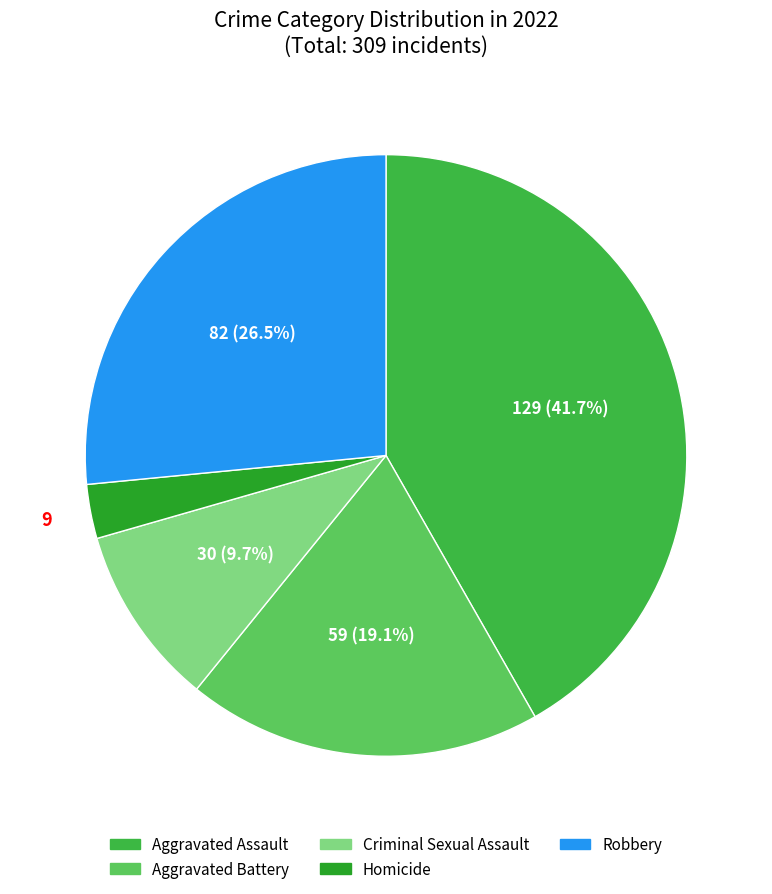

To the nearest percent, what is the difference between the Robbery and Criminal Sexual Assault slice percentages?

17%